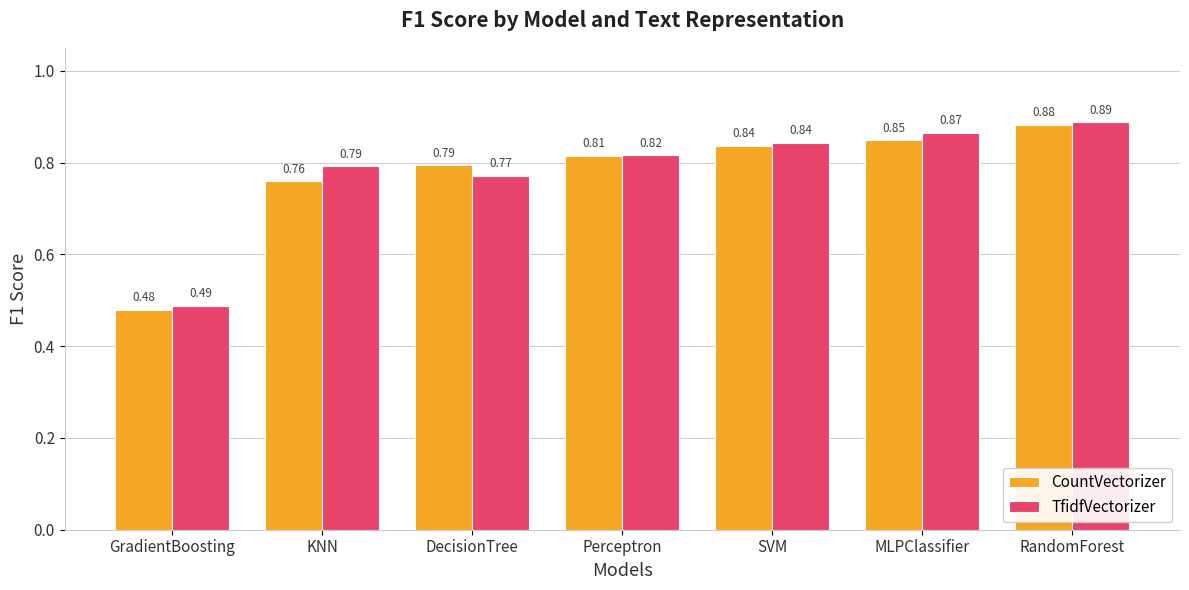

At which label does TfidfVectorizer reach its peak?

RandomForest